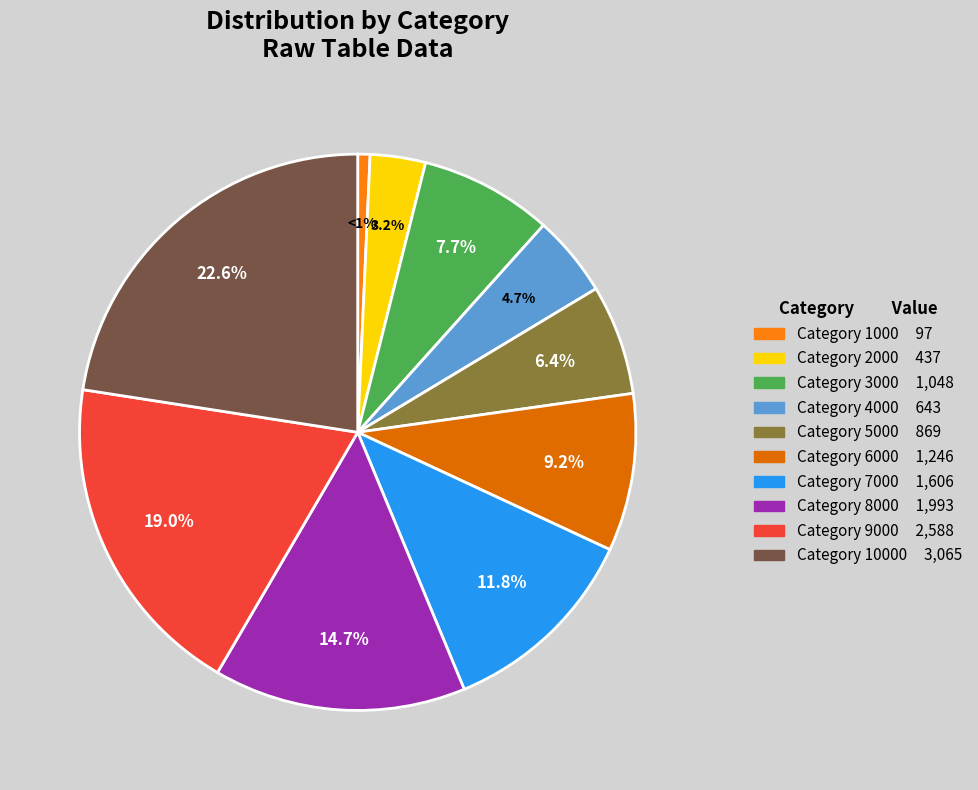

Rank the categories by value from lowest to highest.

Category 1000 97, Category 2000 437, Category 4000 643, Category 5000 869, Category 3000 1,048, Category 6000 1,246, Category 7000 1,606, Category 8000 1,993, Category 9000 2,588, Category 10000 3,065